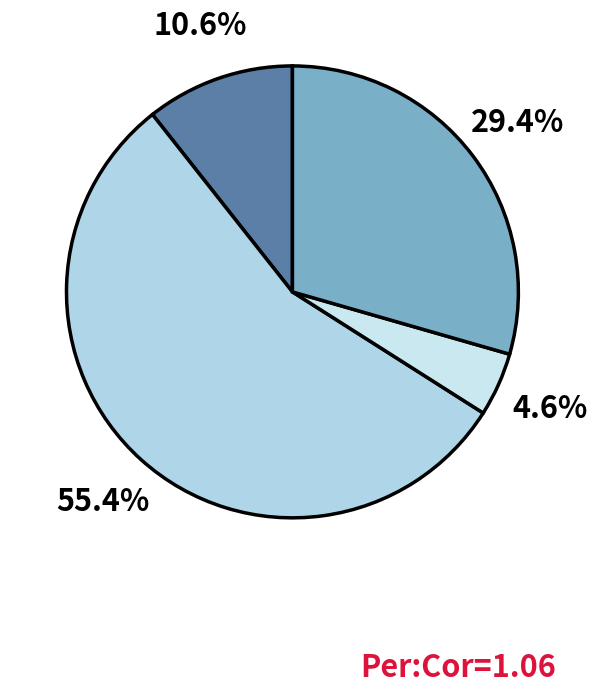

Is there any slice that represents more than half of the pie?

Yes